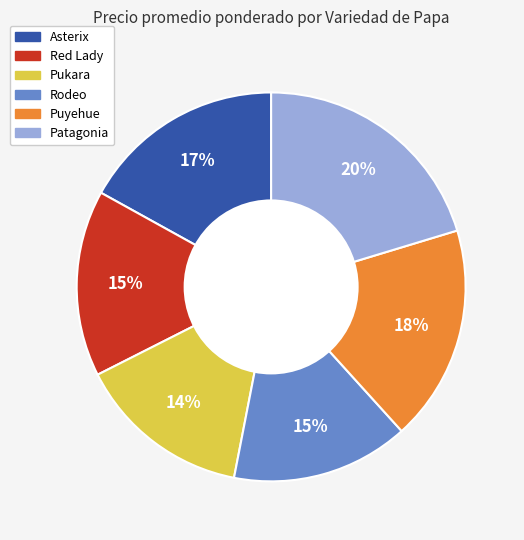

Does any single category account for the majority?

No